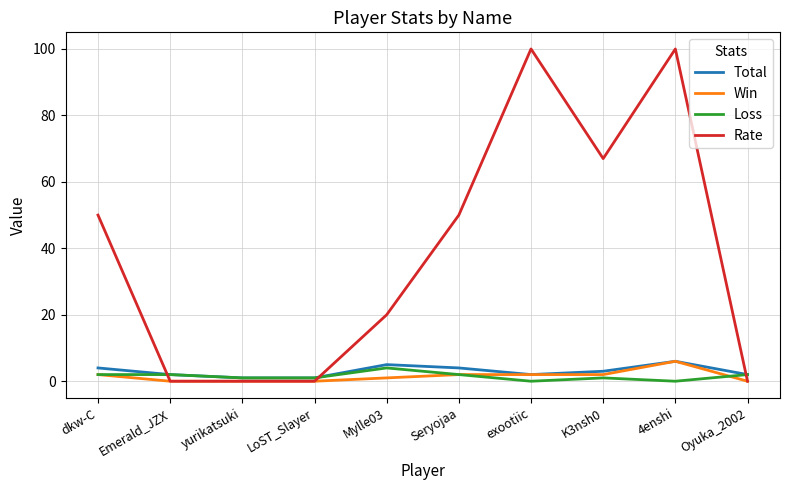

At which category is the sum across all series the highest?

4enshi